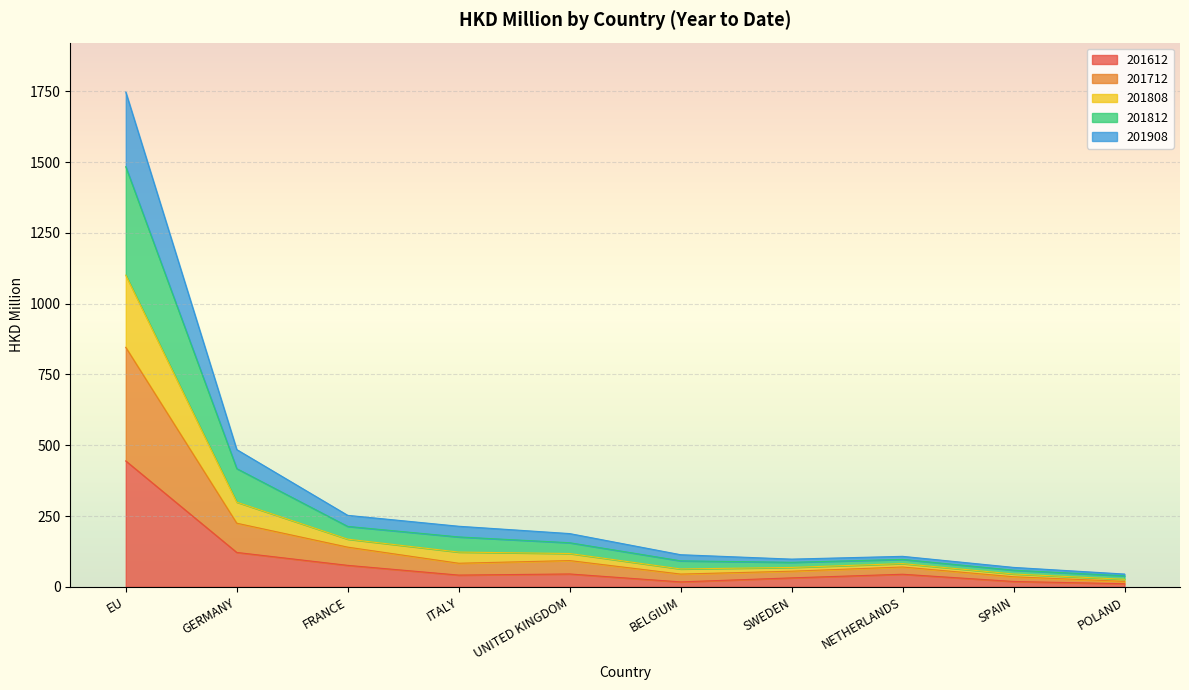

Which category has the lowest value in the 201808 series?

POLAND